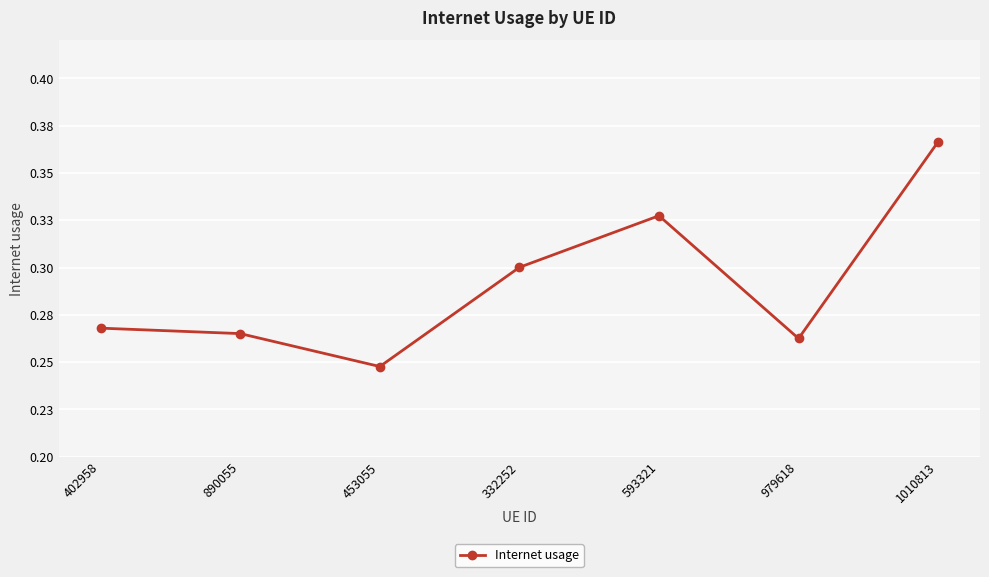

Is this an area chart (filled region under the line)?

No